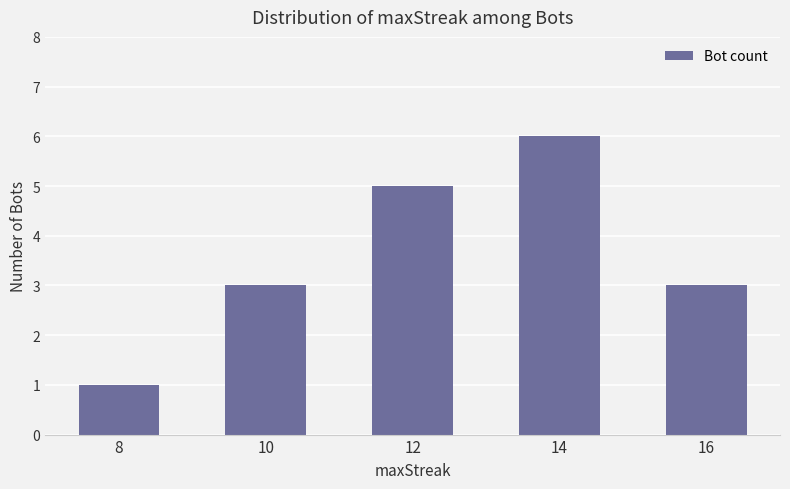

How many bars are there in total?

5